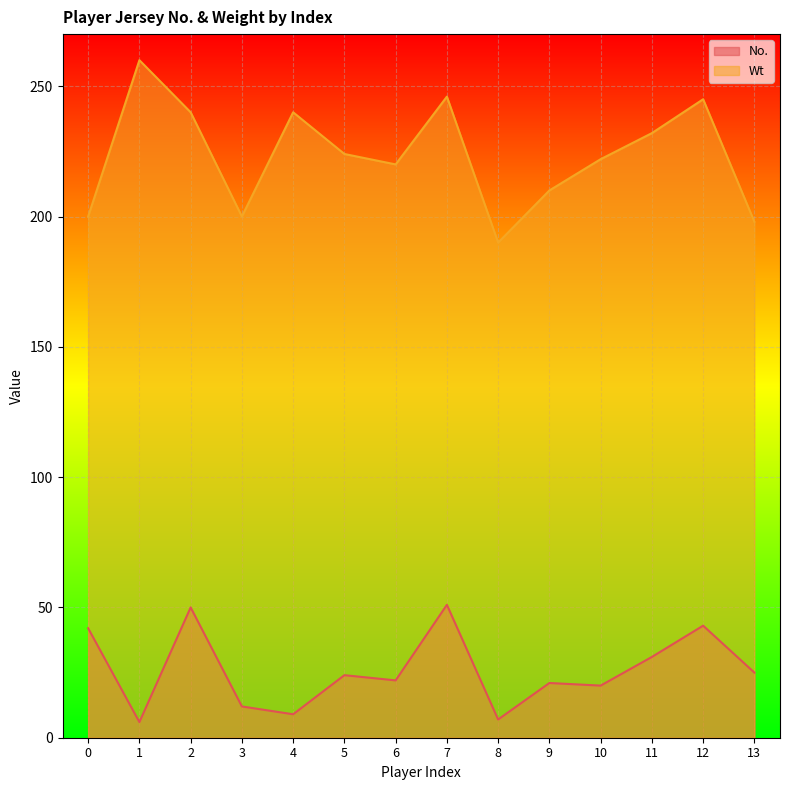

What is the difference between the maximum and minimum values in the No. series?

45